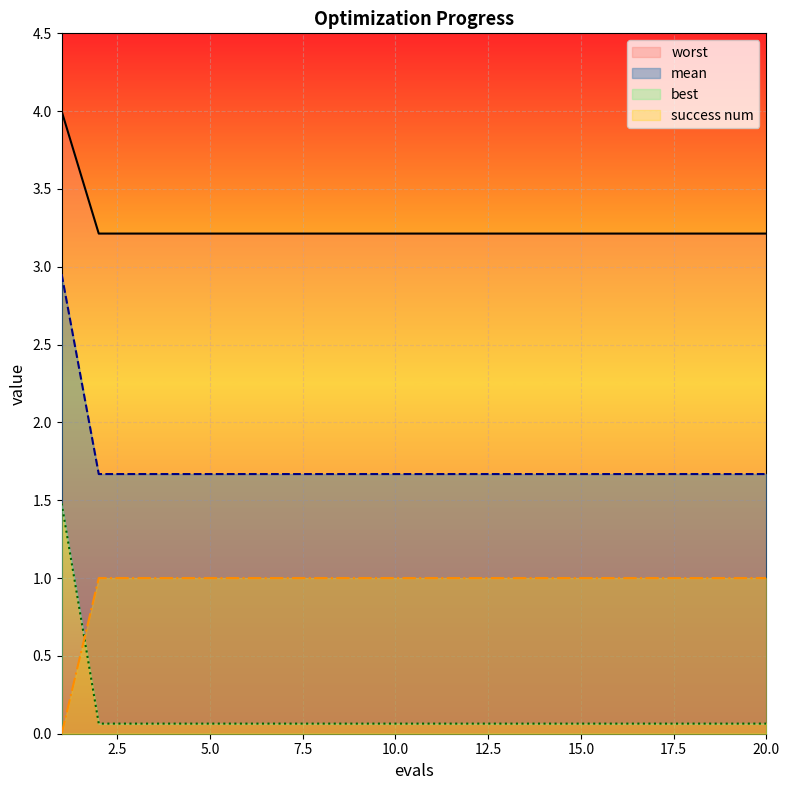

How many distinct data groups are displayed?

4